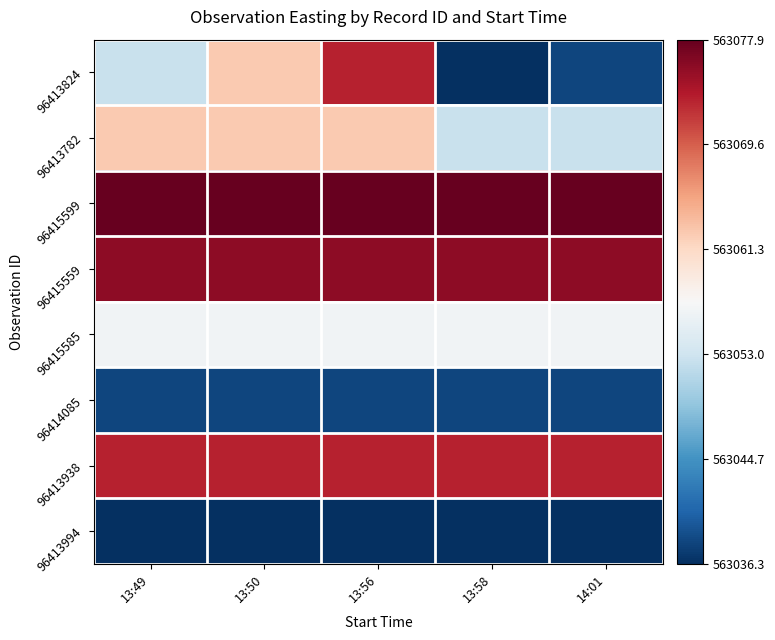

At which category is the sum across all series the highest?

13:56